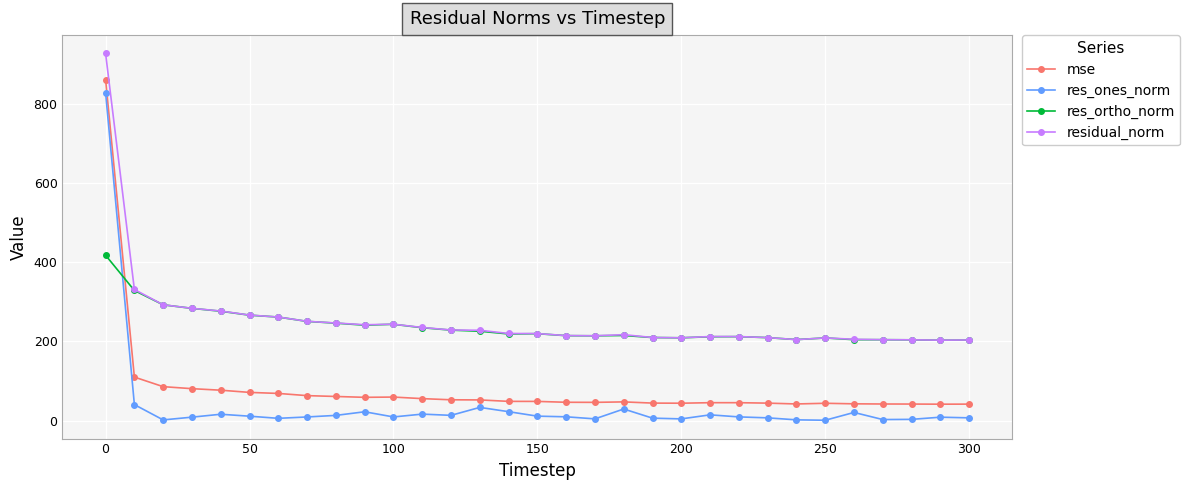

What is the value of the res_ortho_norm point at the 3rd from the left?

292.8